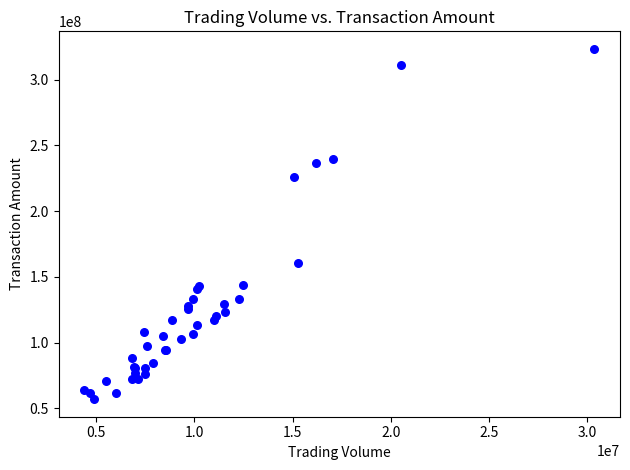

What Y value in the scatter plot is closest to 190140831?

160421759.2